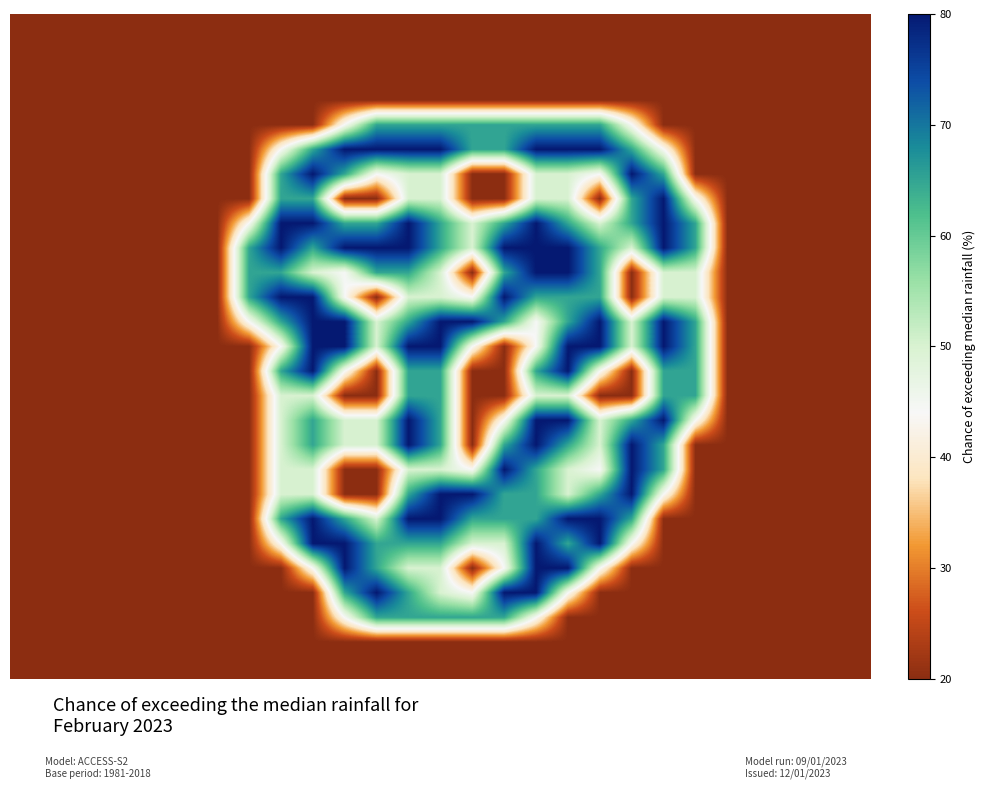

What is the greatest value displayed?

2.0